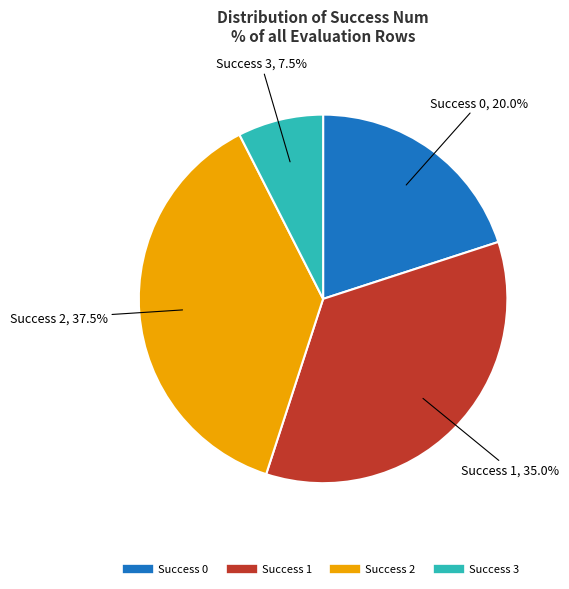

Is there a majority slice in this chart?

No